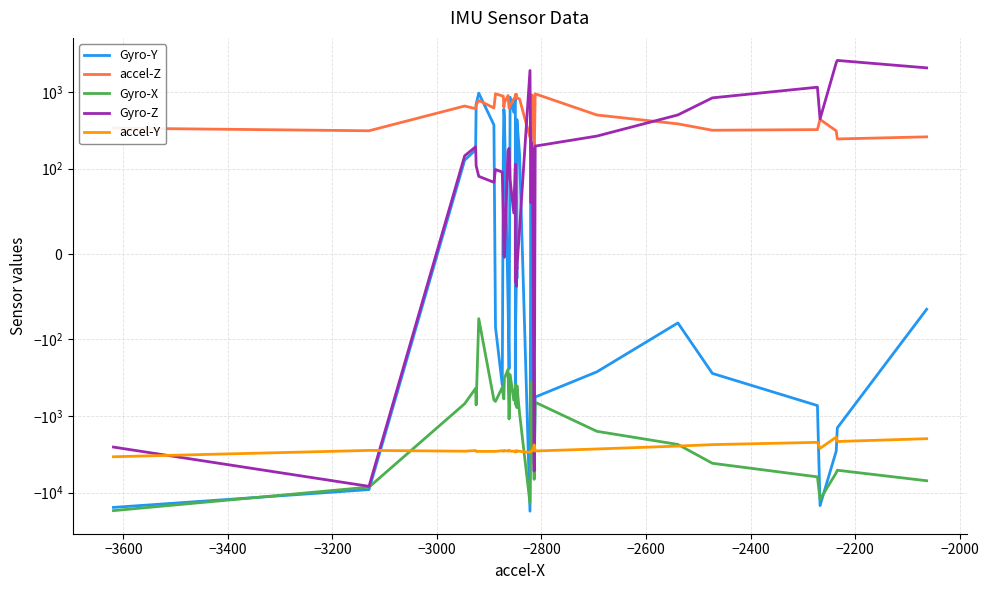

How many data points in Gyro-Z are less than 104?

20